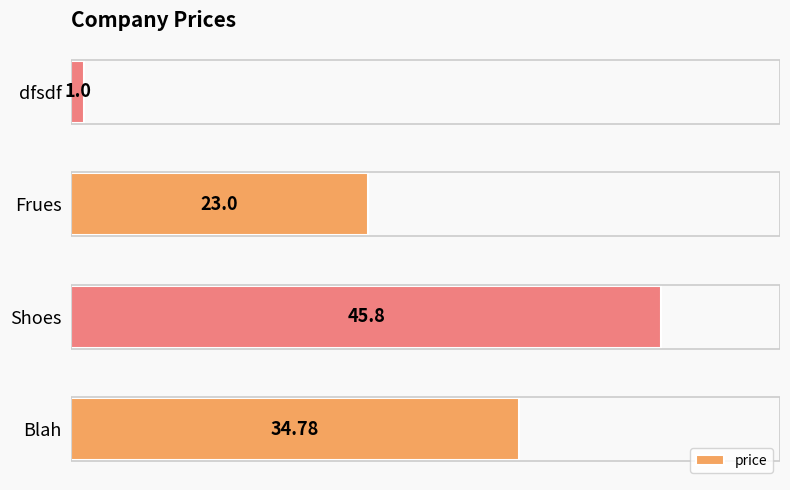

List the labels in order of value, smallest first.

dfsdf, Frues, Blah, Shoes